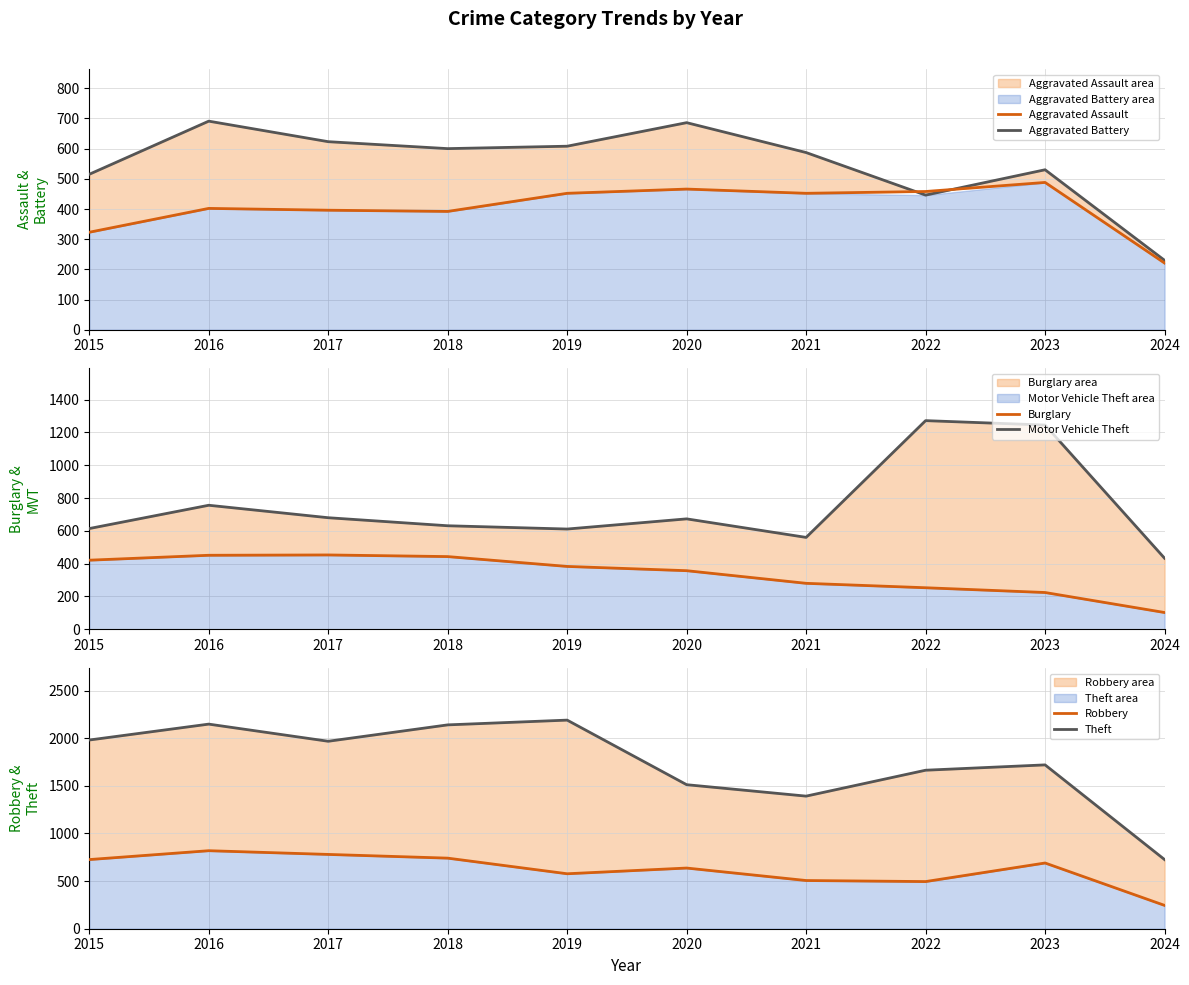

What is the smallest value displayed?

102